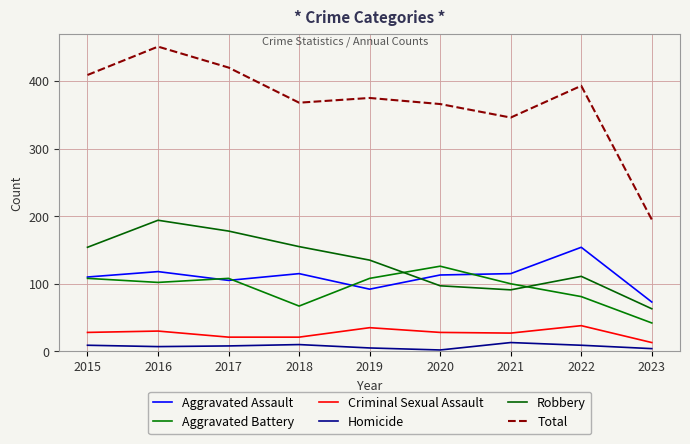

What value does the Aggravated Battery series have at 2016?

102